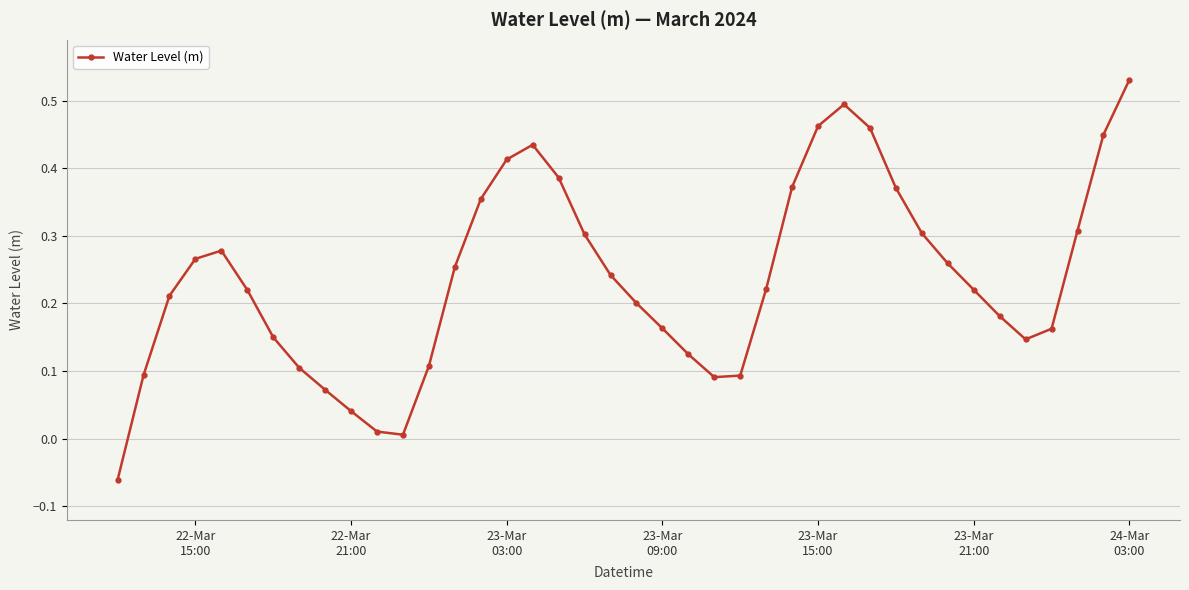

How many lines are shown in the chart?

1